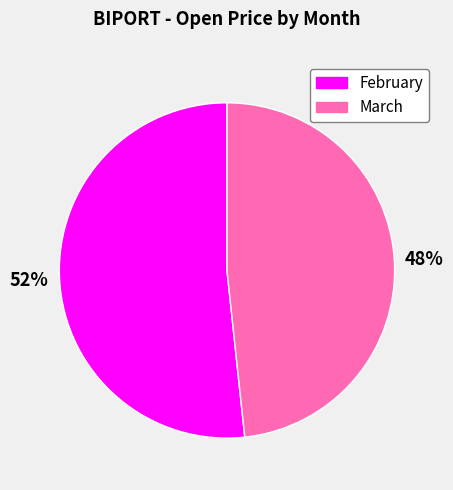

Does any single category account for the majority?

Yes